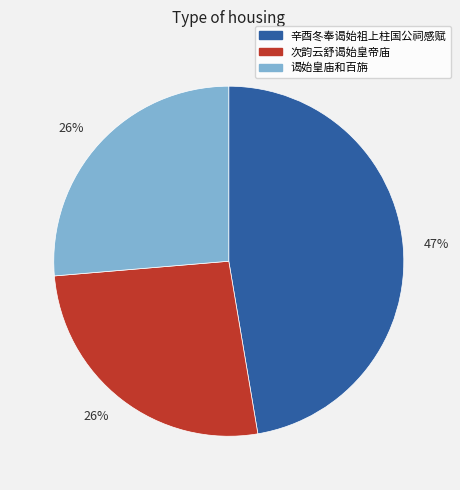

How many slices are in this pie chart?

3